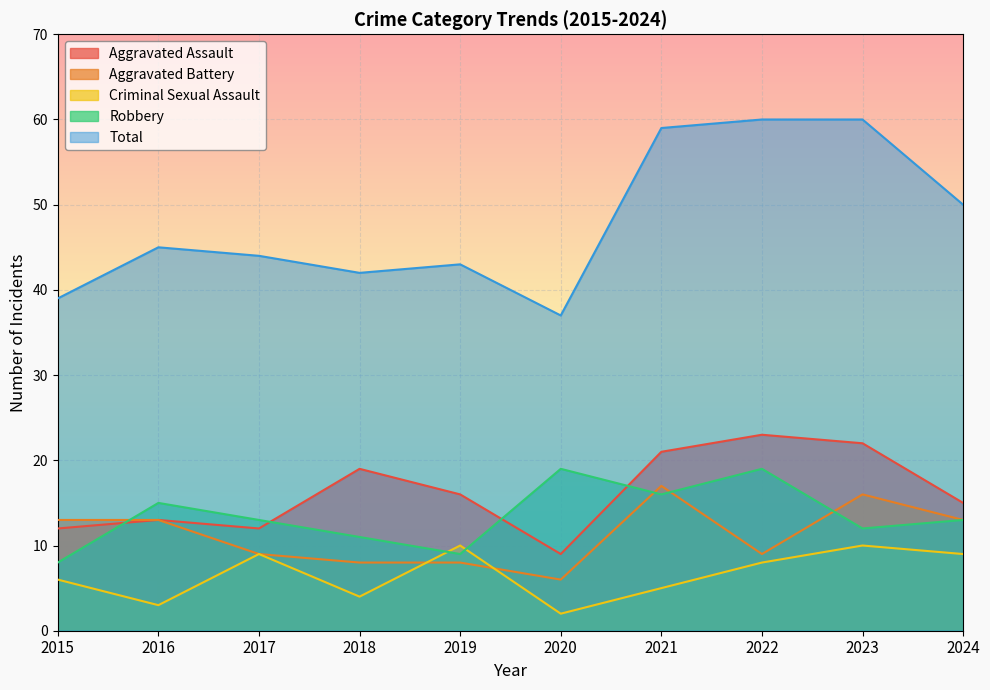

How many data points in Aggravated Assault are above 16?

4